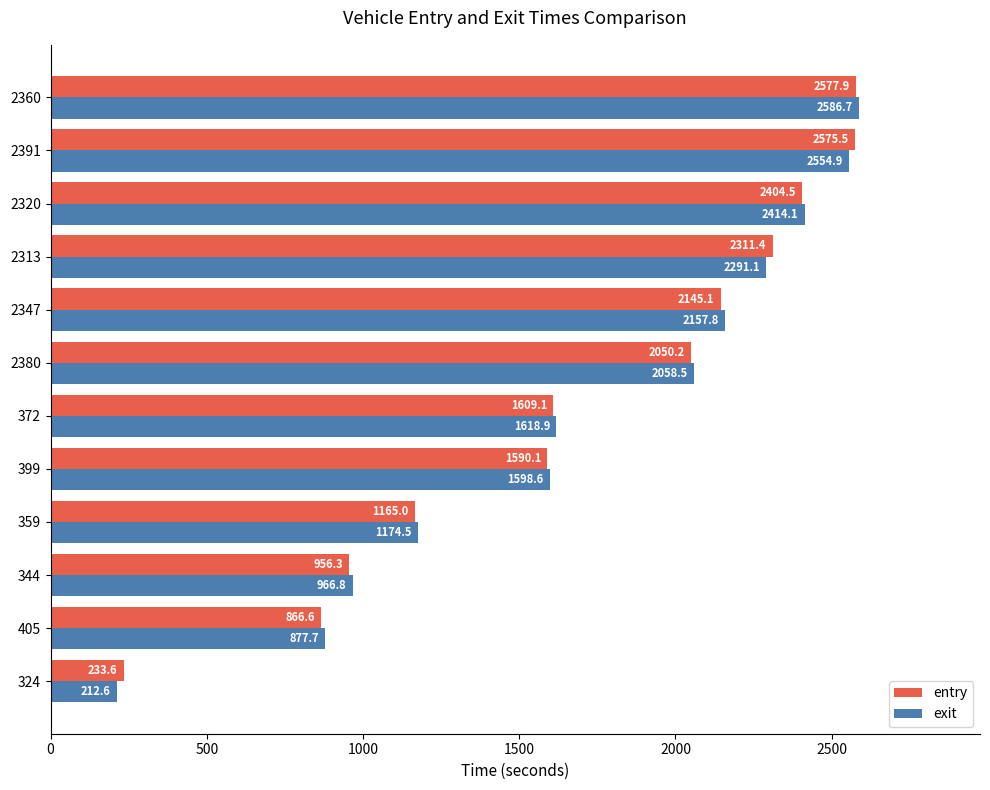

Which series has the widest spread of values?

exit